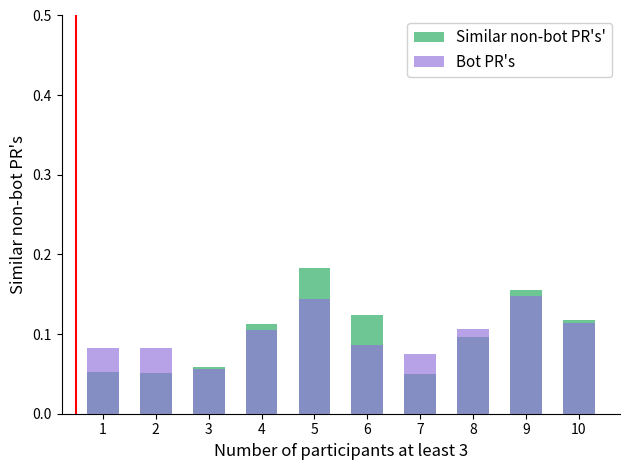

Is it true that Bot PR's equals 0.1 at 6?

True